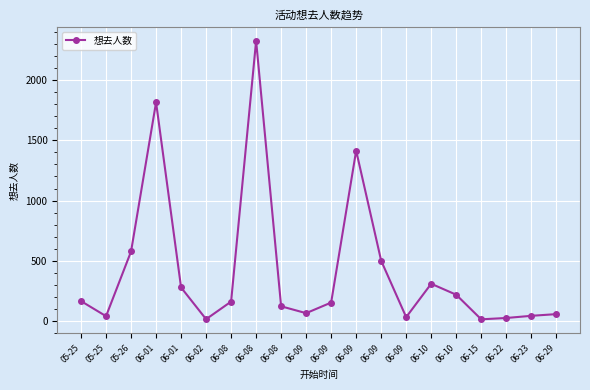

Which label corresponds to the largest value in the chart?

06-08